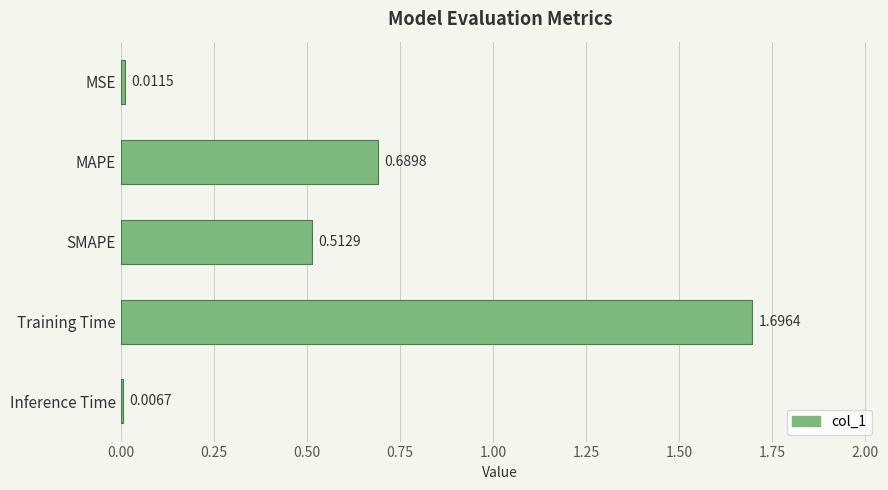

List the labels in order of value, largest first.

Training Time, MAPE, SMAPE, MSE, Inference Time